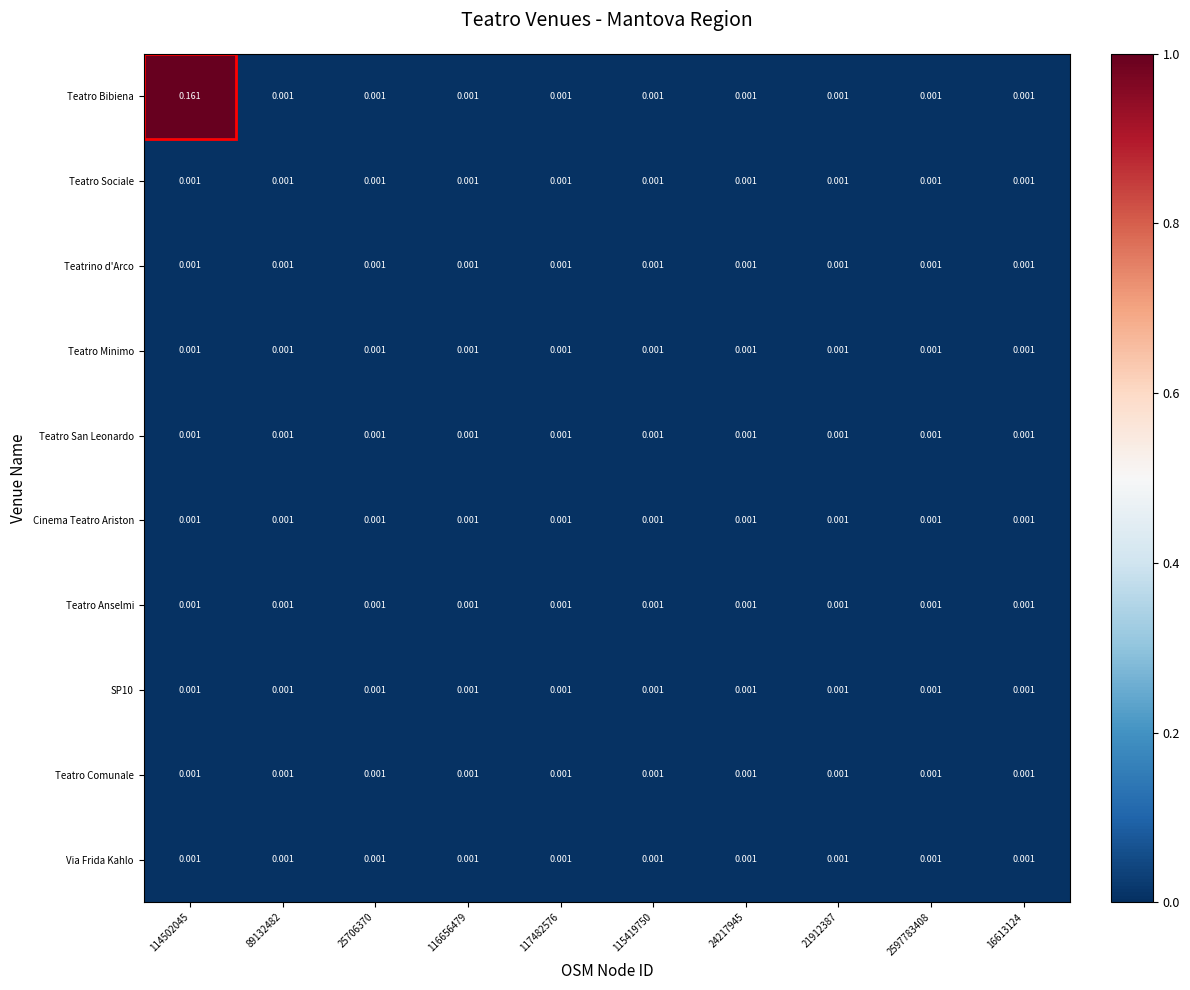

Which series has the largest total across all categories?

Teatro Bibiena